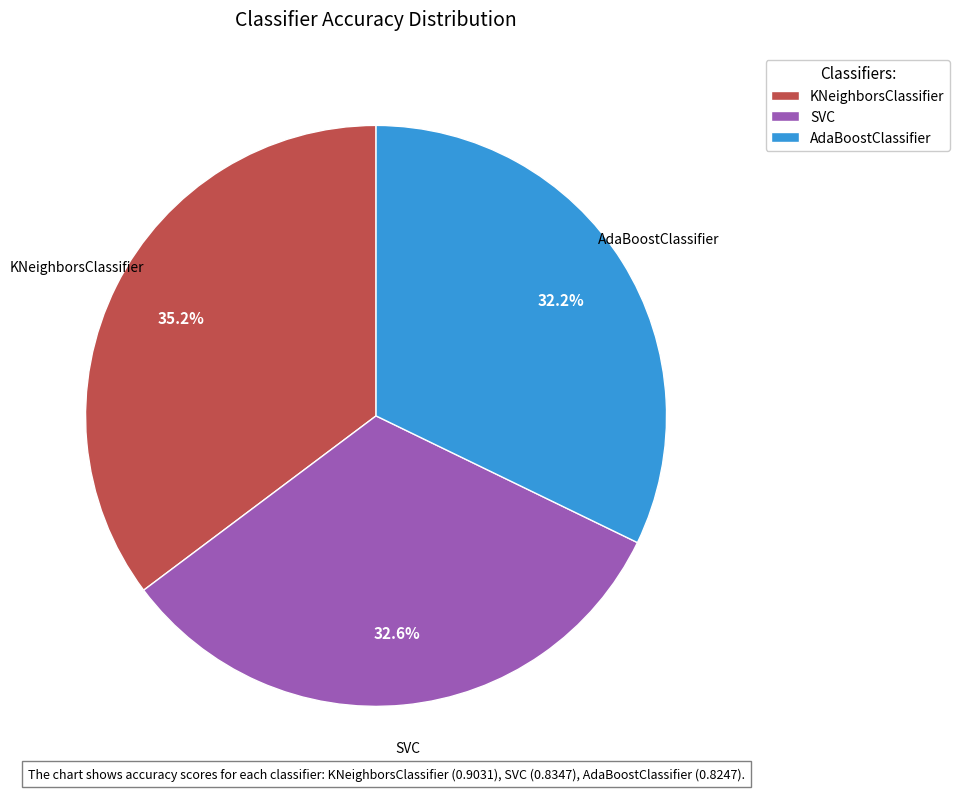

Combined, do SVC and AdaBoostClassifier account for over 50%?

Yes